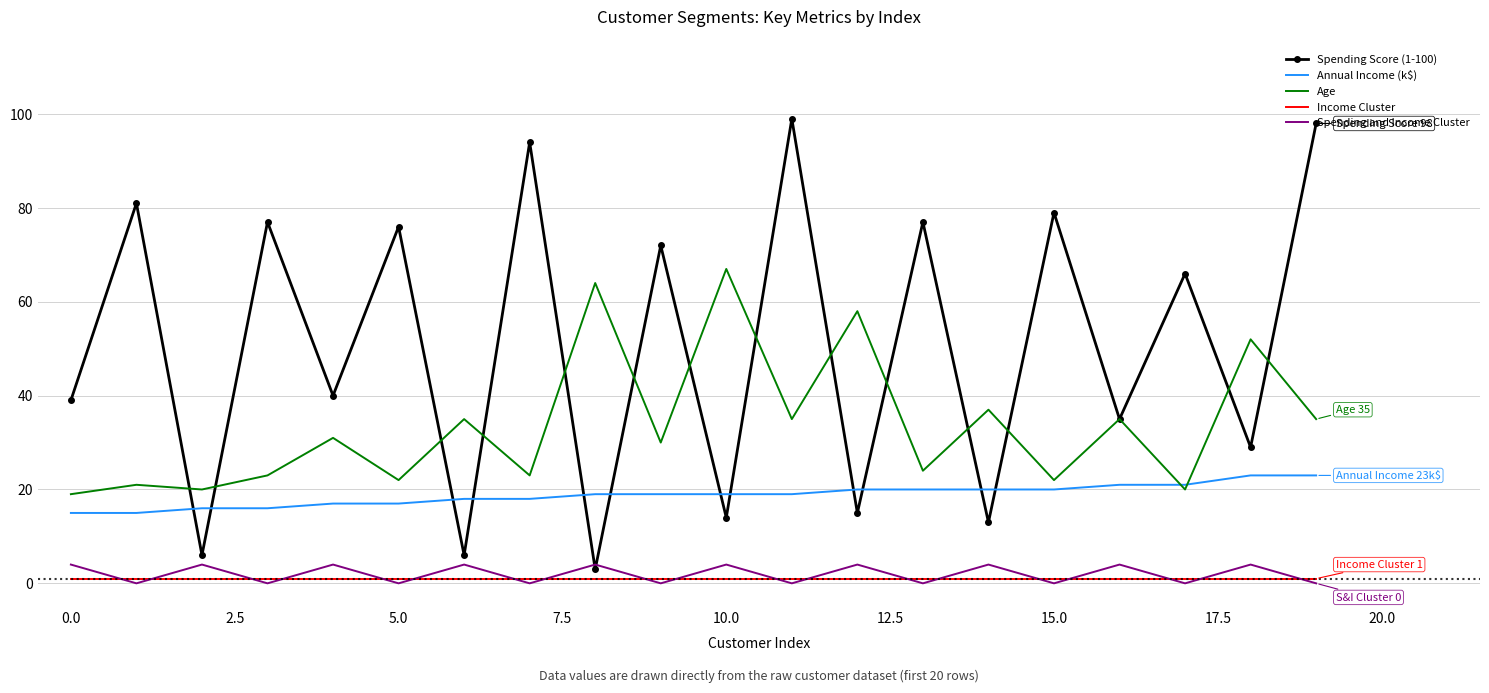

After their last crossing, which series has the higher values: Annual Income (k$) or Spending Score (1-100)?

Spending Score (1-100)